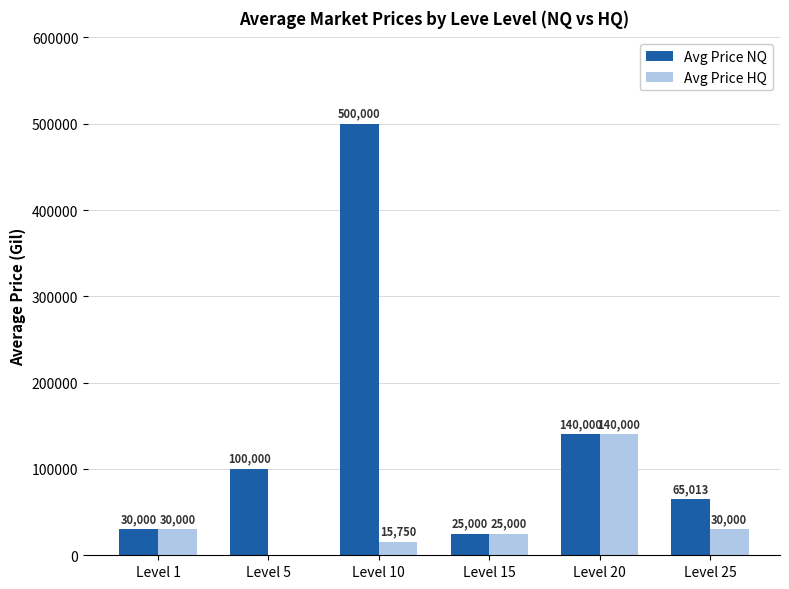

At which label does Avg Price HQ reach its peak?

Level 20